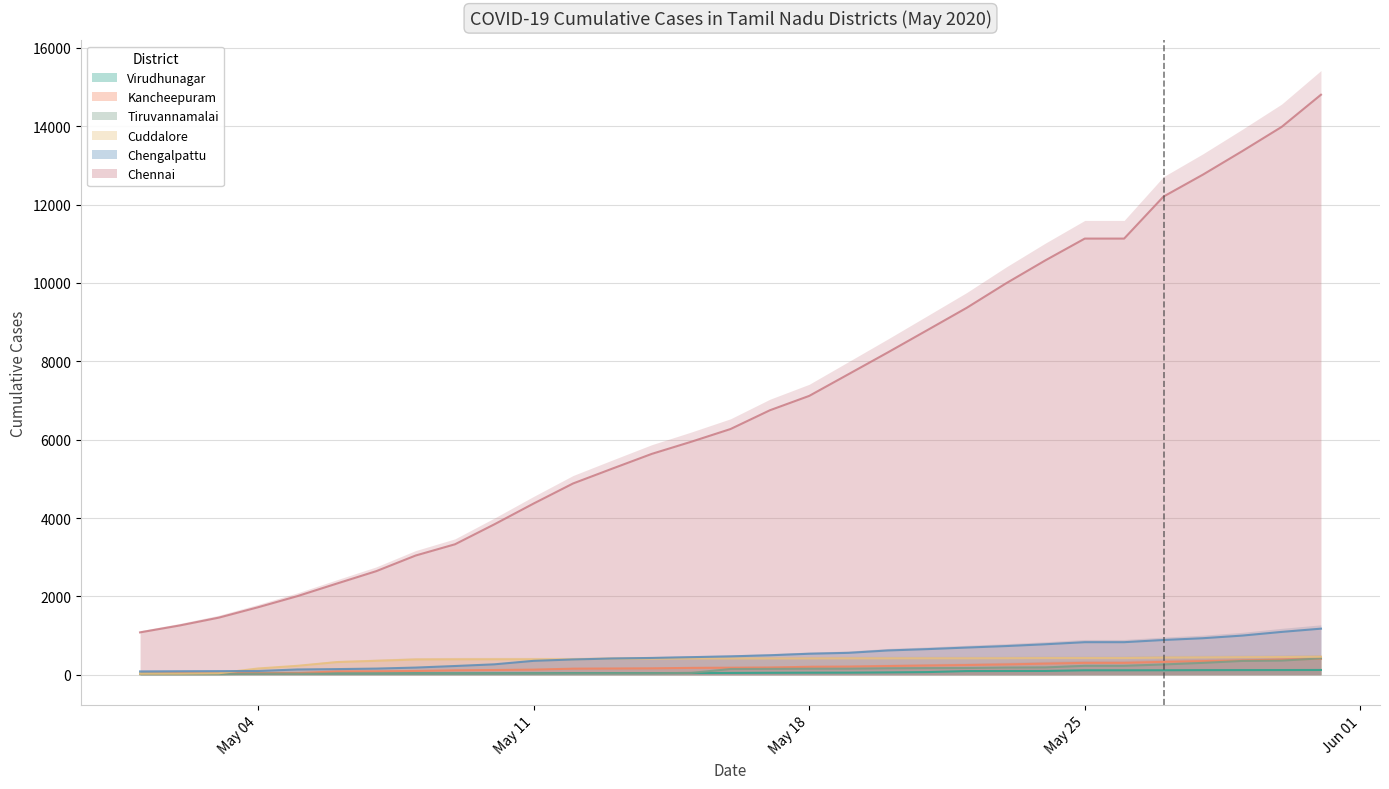

What is the value of the Virudhunagar point at the 12th from the left?

44